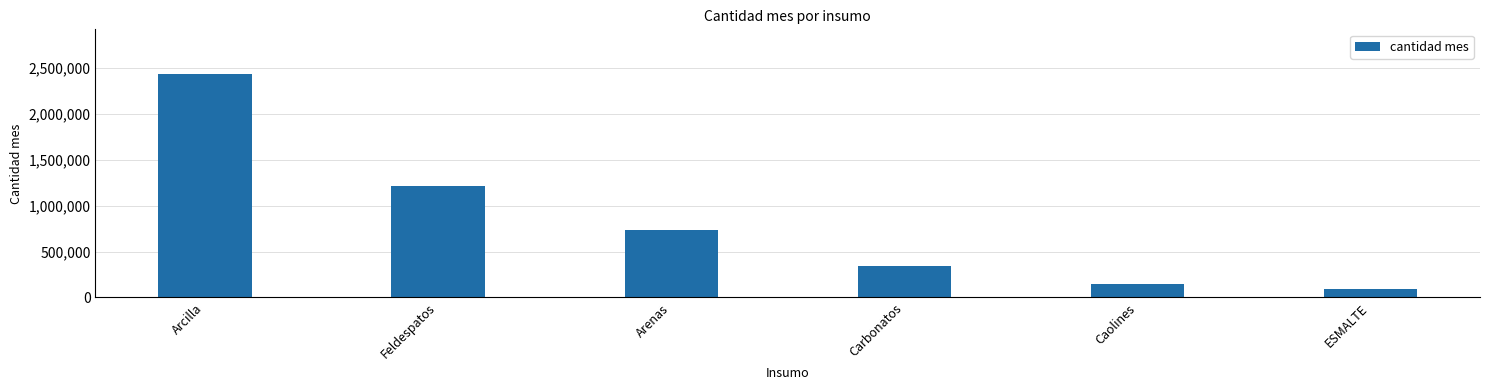

How many data points are less than 730800?

3